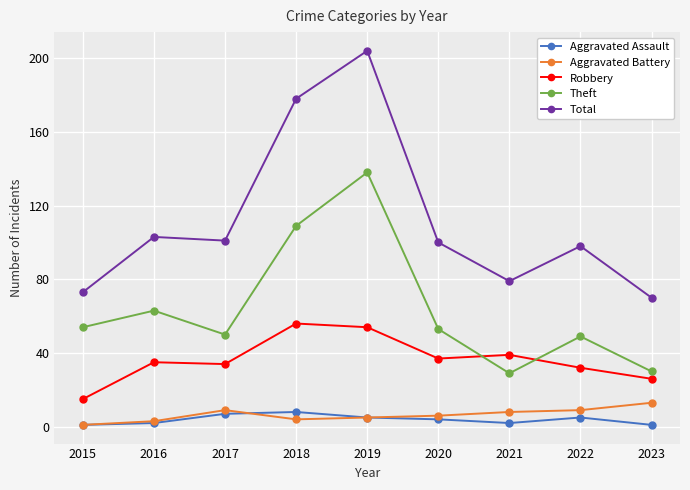

At which category is the sum across all series the highest?

2019